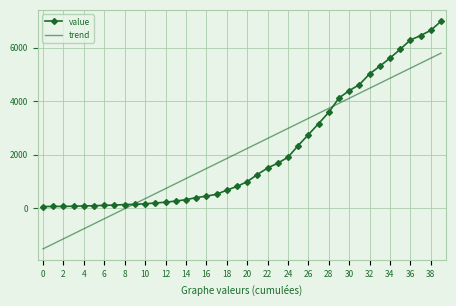

List the series in order of their peak value, highest first.

value, trend